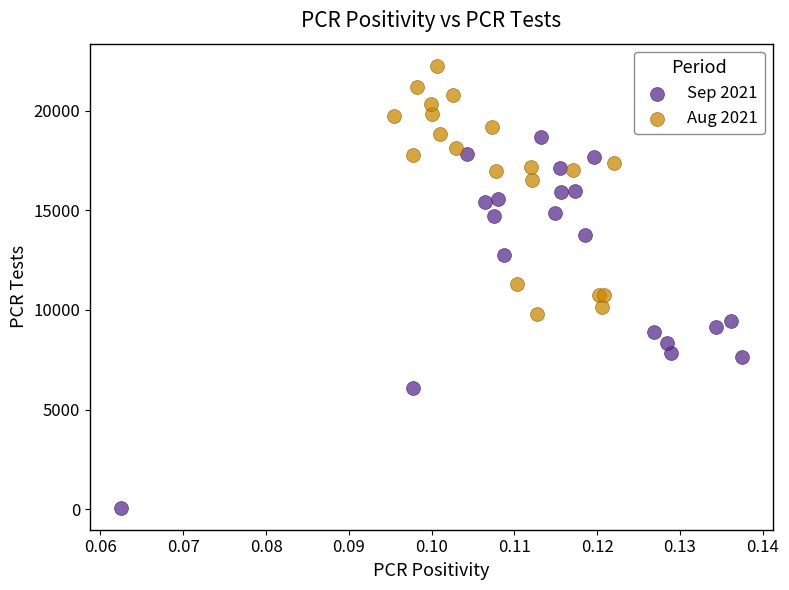

Which series contains the highest Y value?

Aug 2021